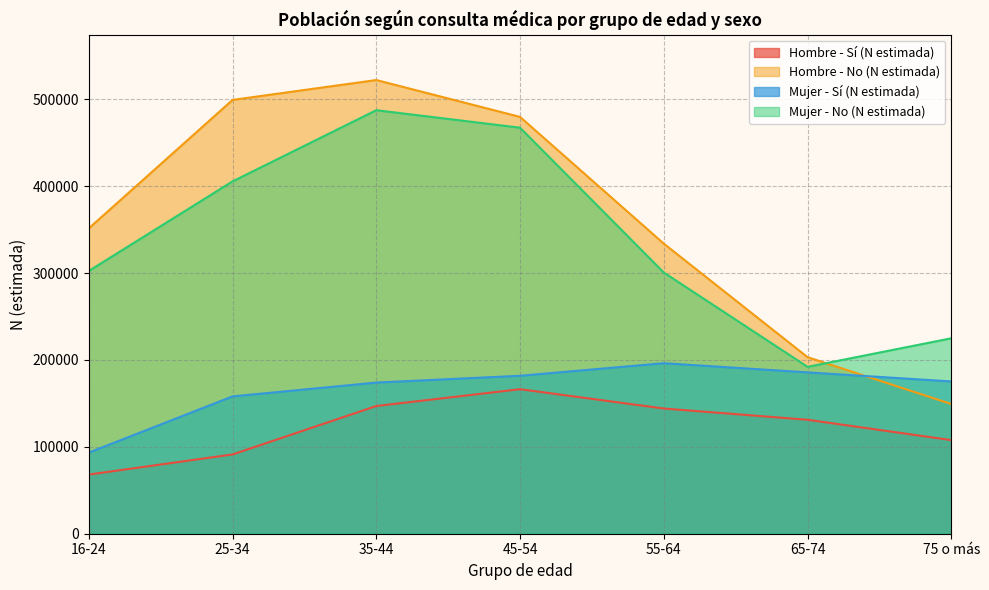

How many data points does each series have?

7